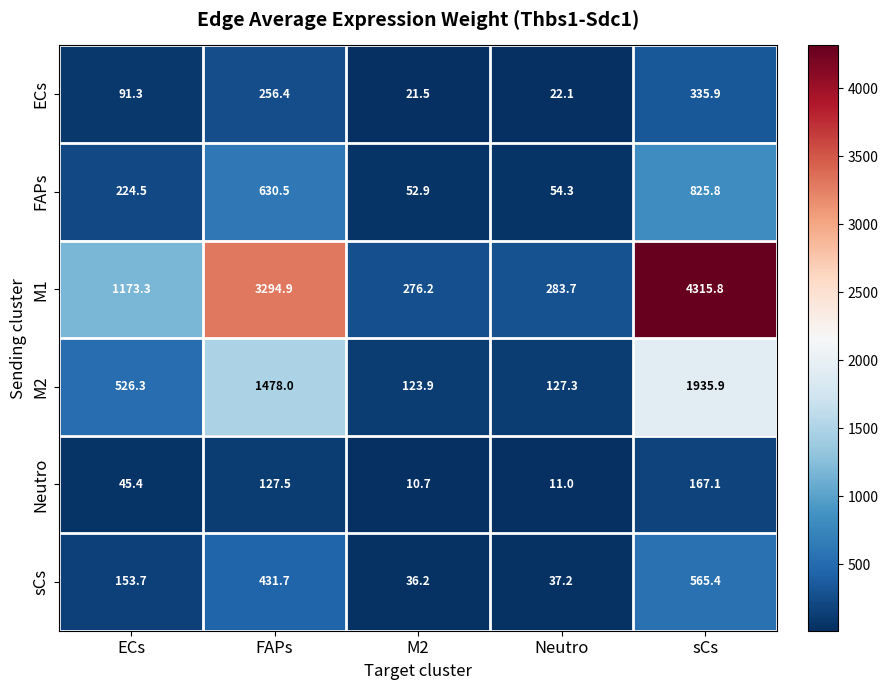

Where does the M2 series first go above 526?

ECs